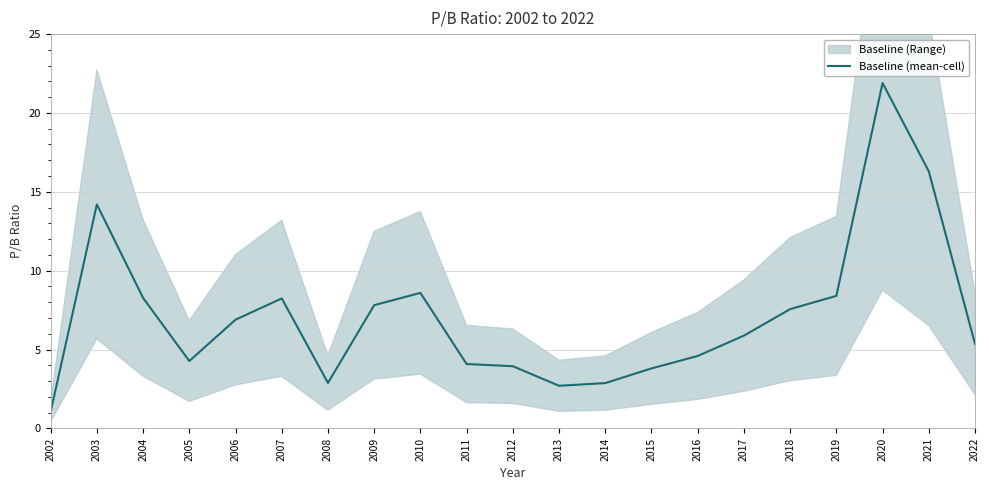

Which category has the lowest value across all series?

2002